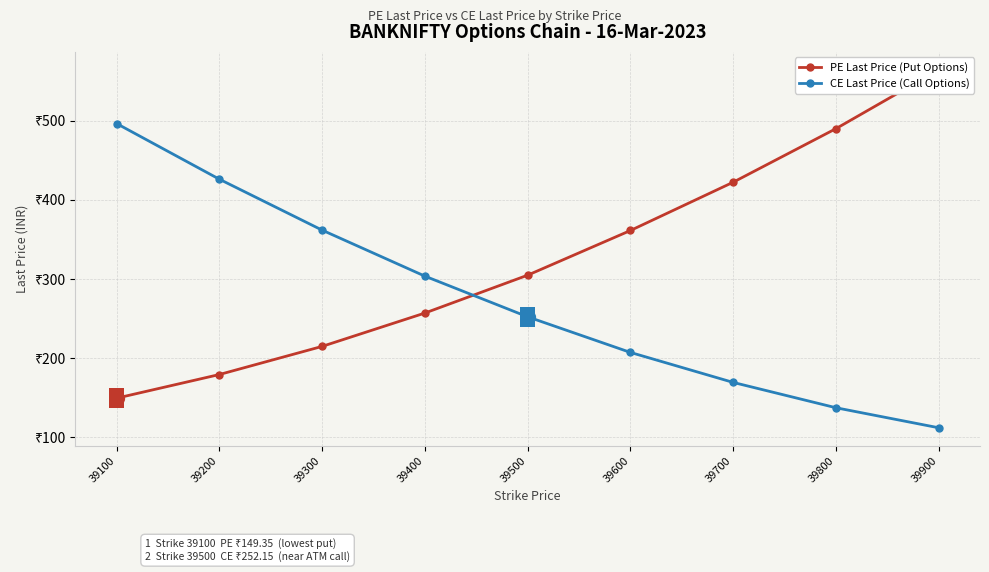

How many intersections are there between PE Last Price (Put Options) and CE Last Price (Call Options)?

1